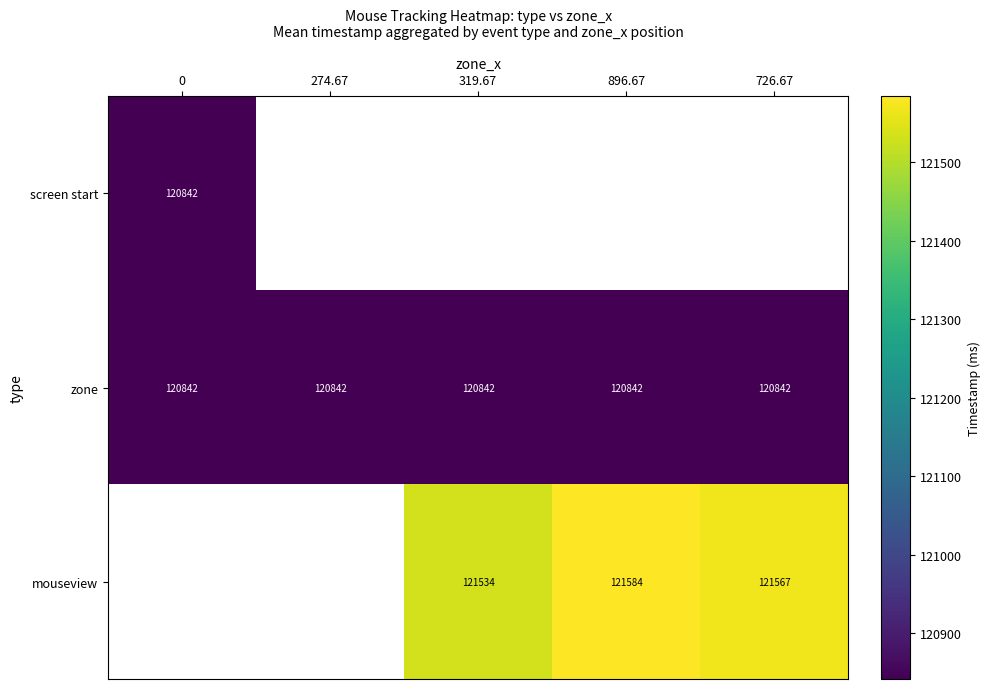

What is the average value of the zone series?

120842